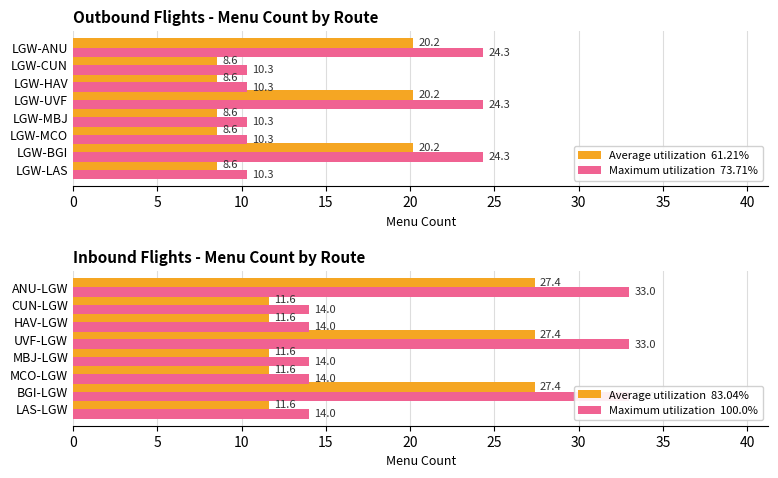

What is the greatest value displayed?

33.0